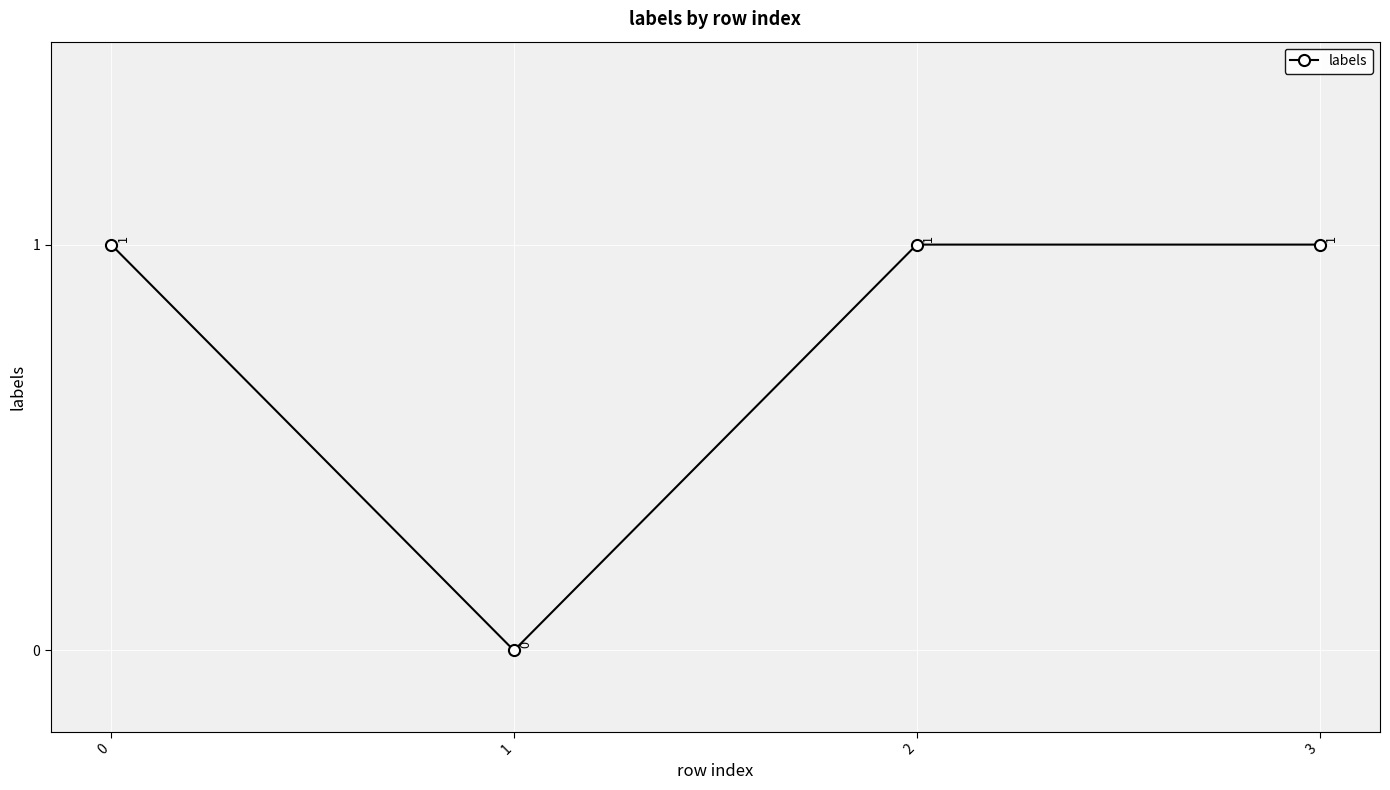

True or false: there are more than 1 points higher than both neighbors.

False